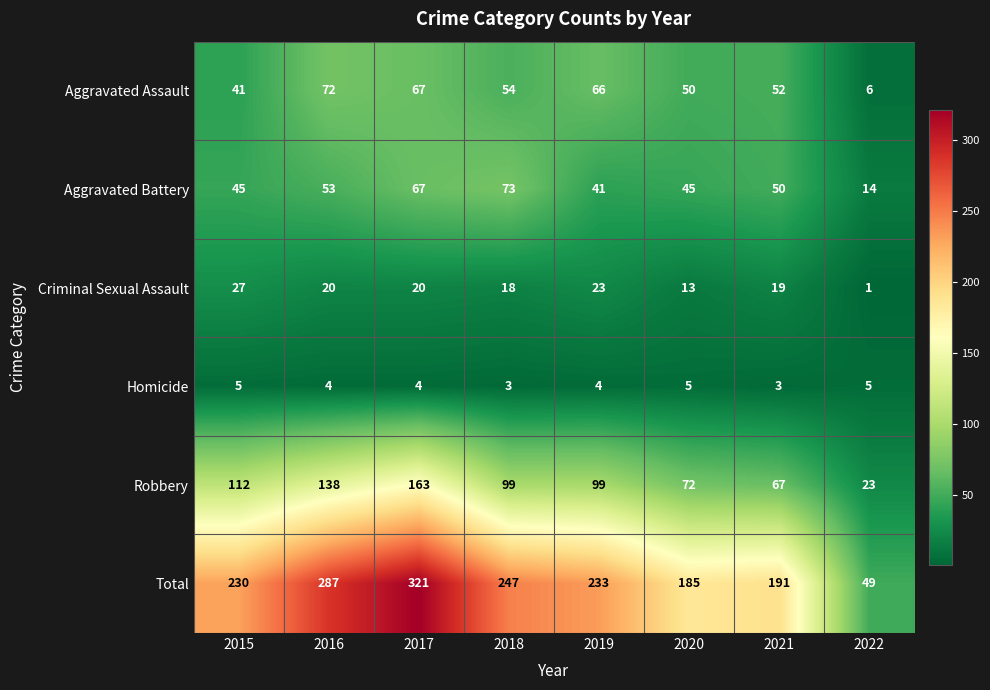

What is the difference between the second highest and second lowest values in the Criminal Sexual Assault series?

10